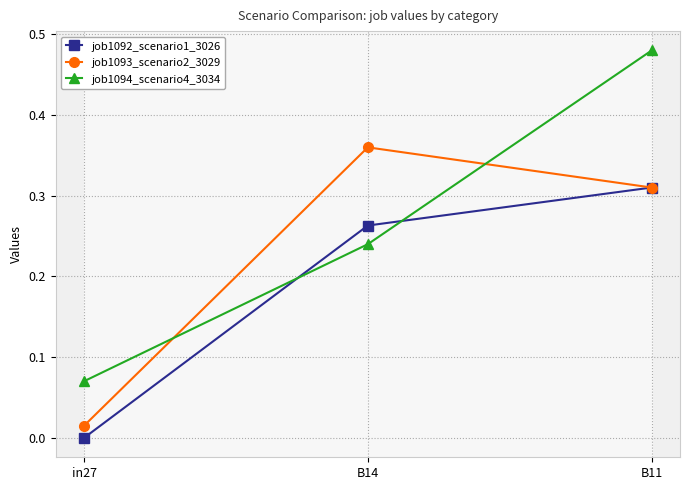

What is the sum of the job1094_scenario4_3034 values at B14 and B11?

0.7